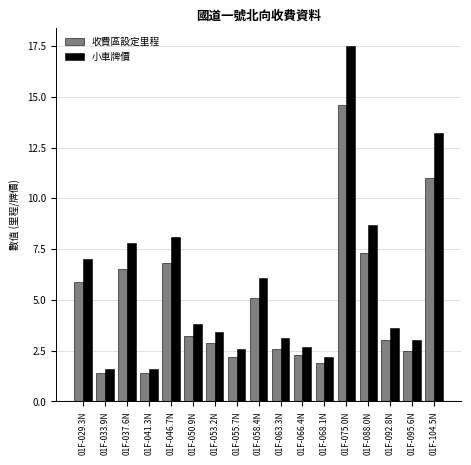

What is the highest value of the 小車牌價 series?

17.5